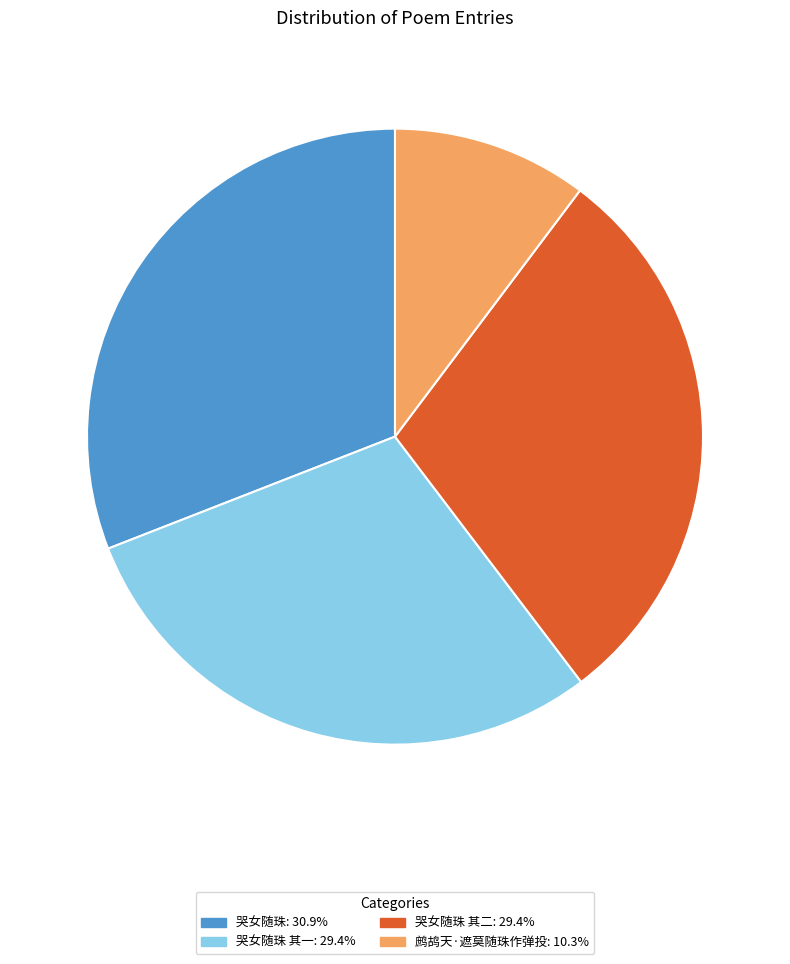

Does any single category account for the majority?

No